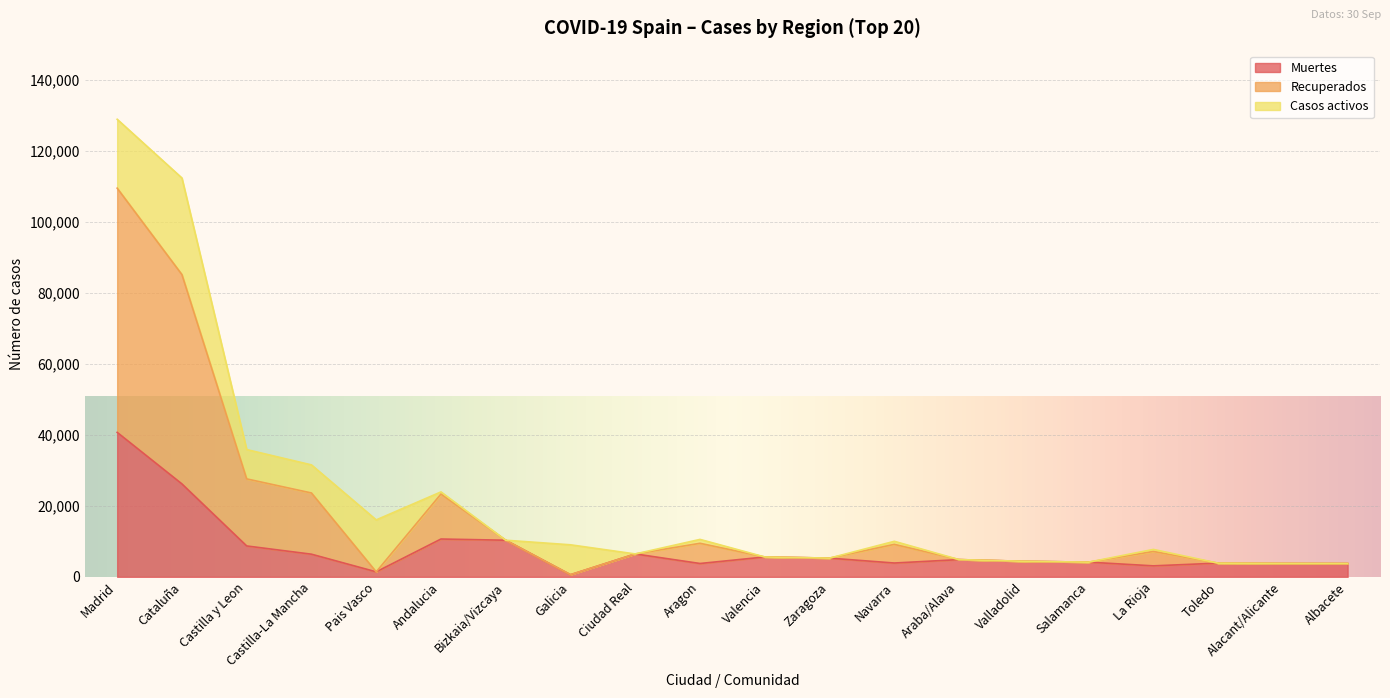

Where is the first local minimum for Recuperados?

Pais Vasco